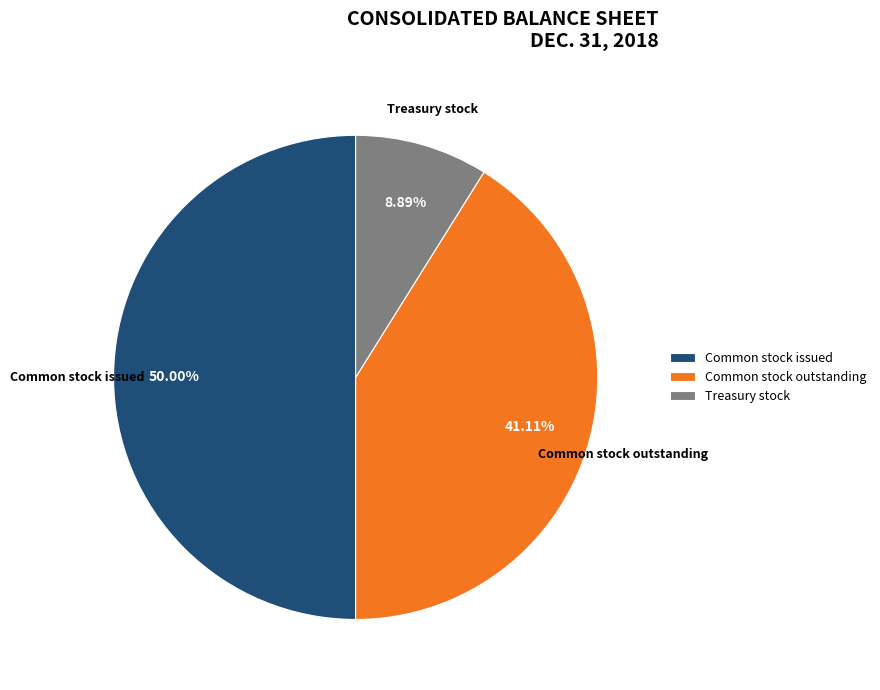

Is Treasury stock the majority of the pie?

No